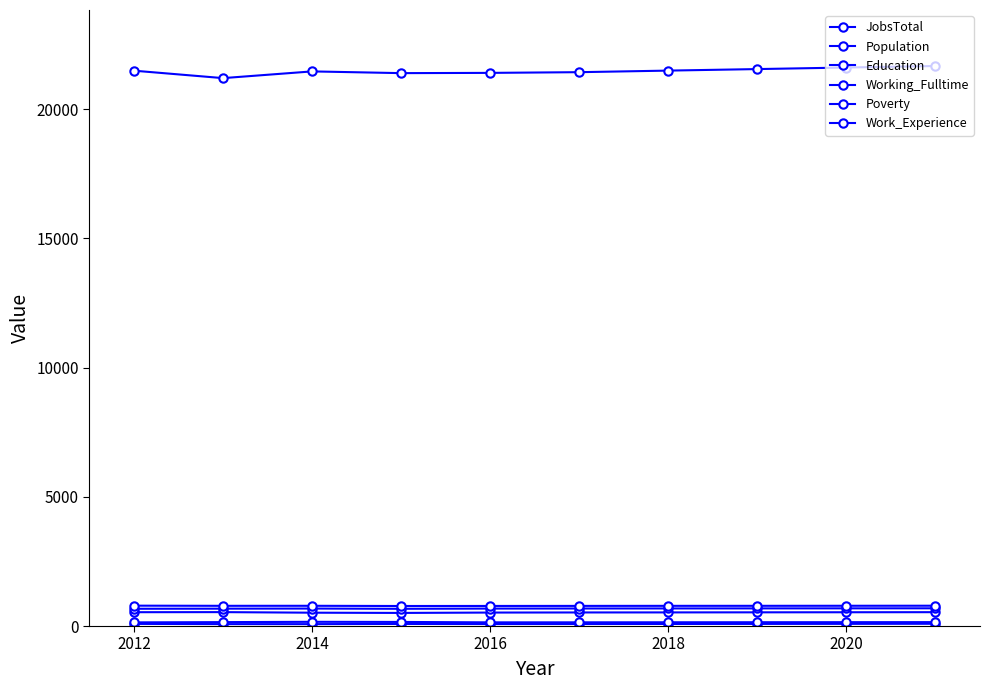

How many series are shown in this chart?

6